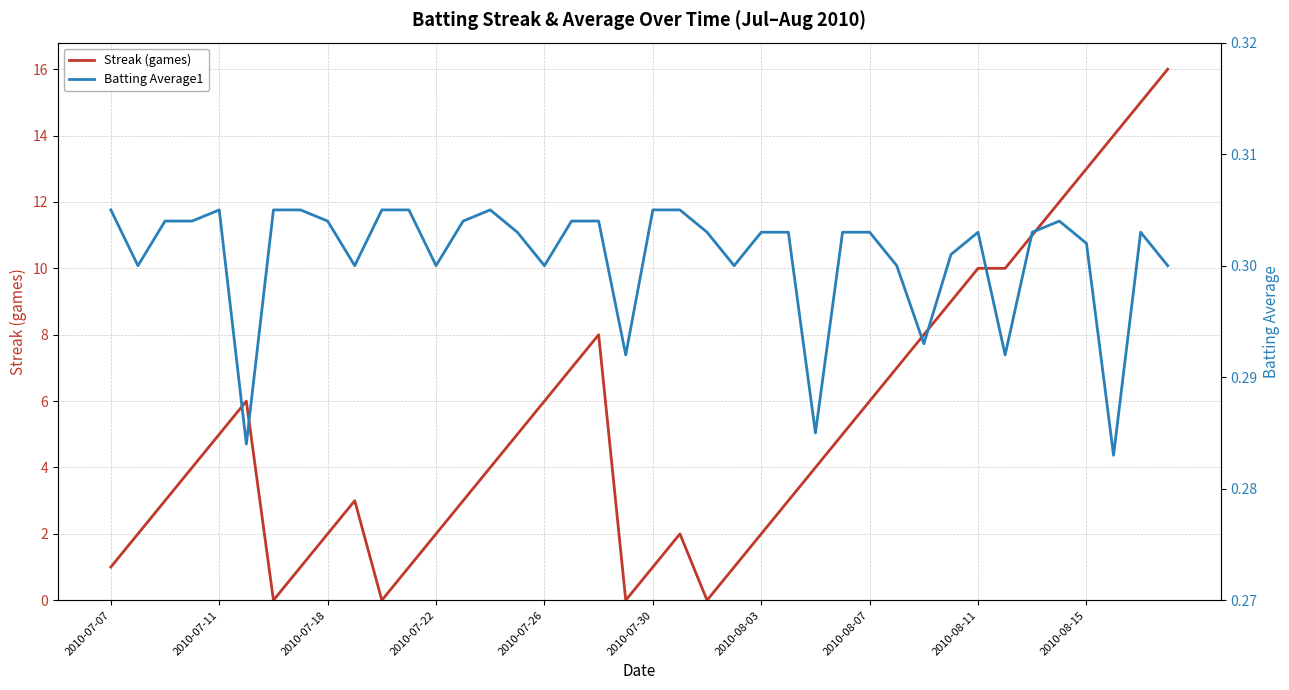

Rank the series by their maximum value, from highest to lowest.

Streak (games), Batting Average1